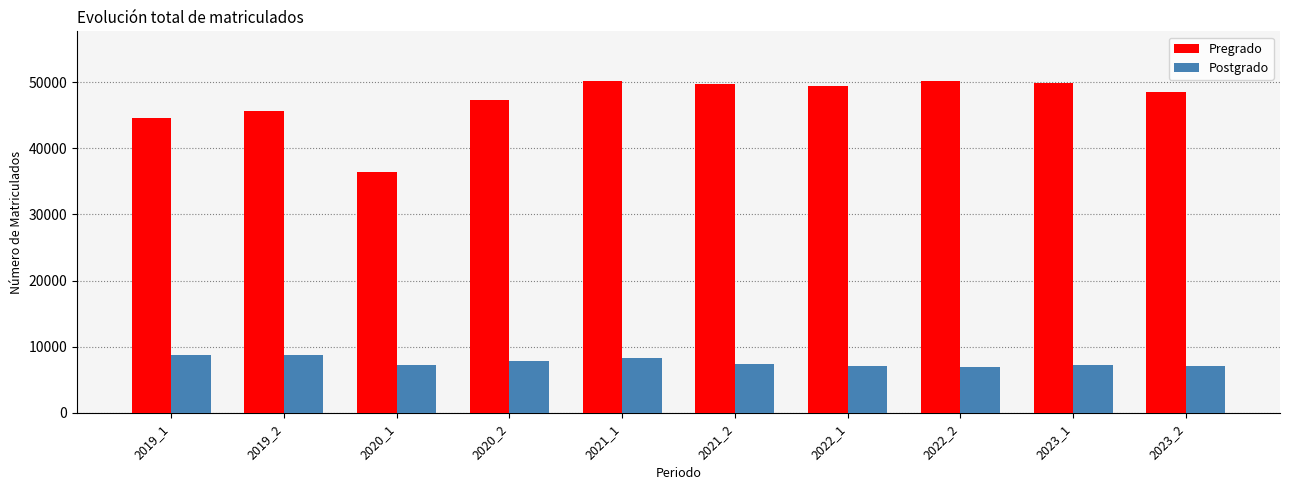

True or false: Pregrado has a value of 12137 at 2021_2.

False